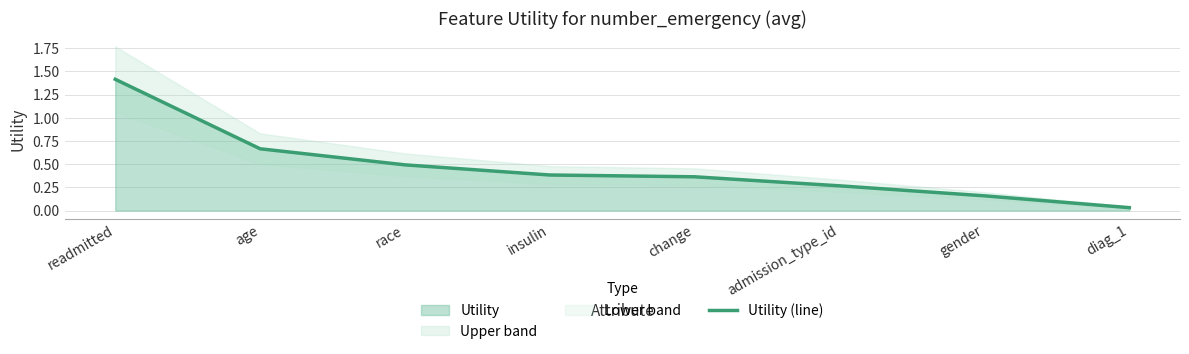

List the labels in order of value, largest first.

readmitted, age, race, insulin, change, admission_type_id, gender, diag_1